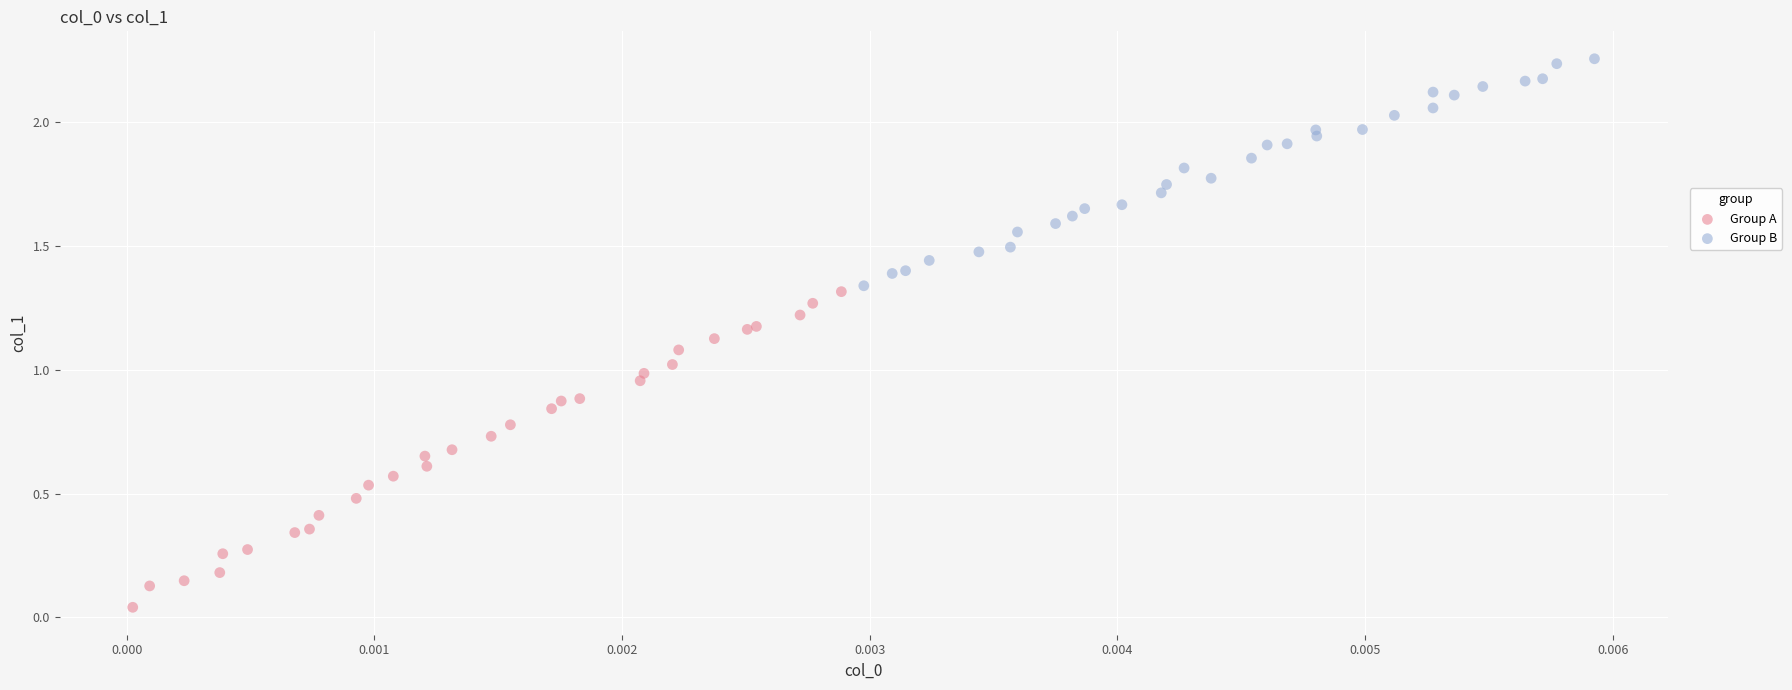

What are all the series names shown in the legend?

Group A, Group B